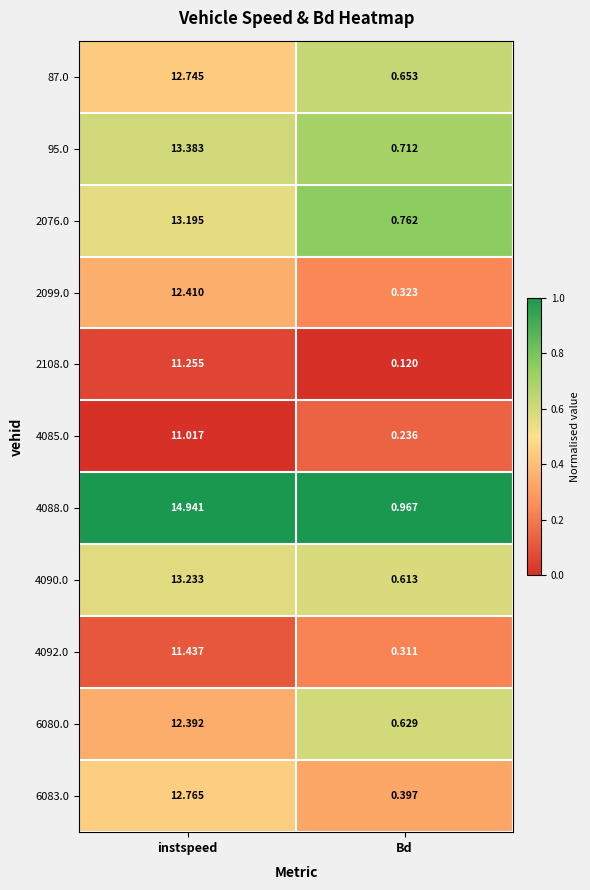

How many series are shown in this chart?

11